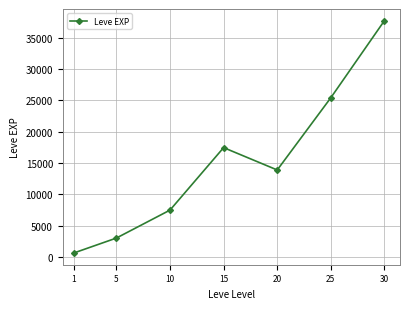

True or false: the data shows 62752.7 at 30.

False